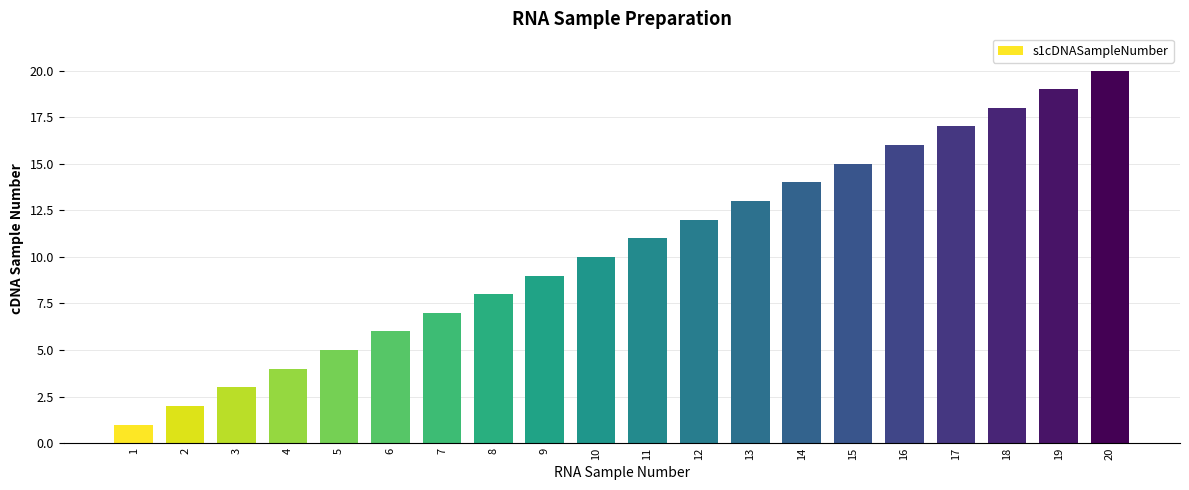

At which category does the chart reach its peak across all series?

20